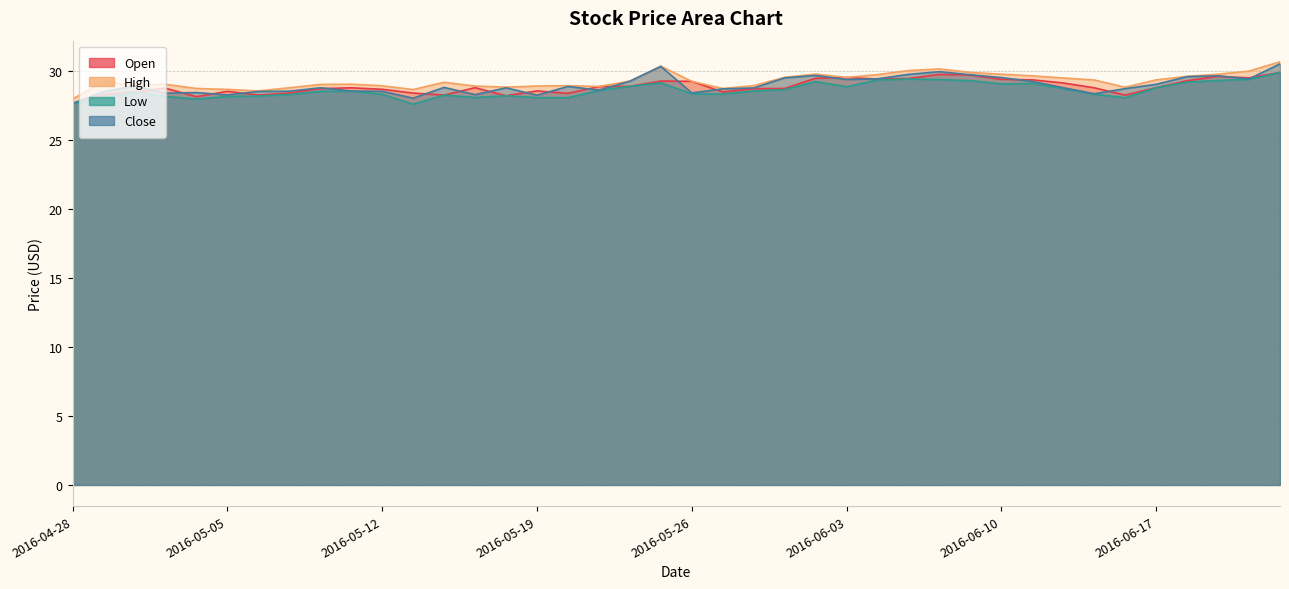

Which category has the highest value in the High series?

2016-06-23